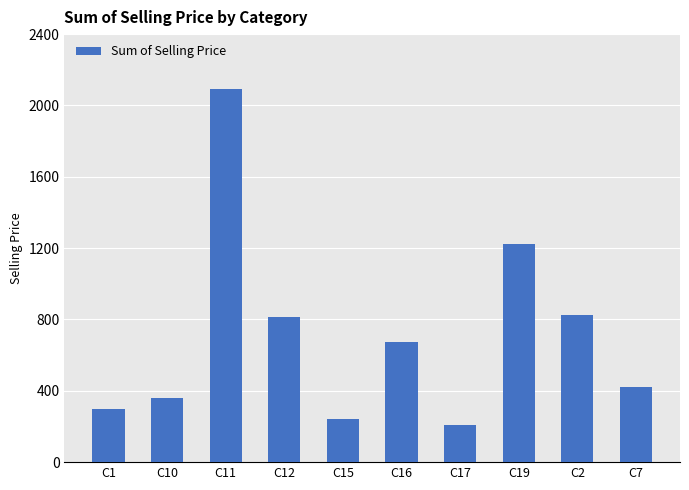

What is the value of the 5th bar from the left?

242.3